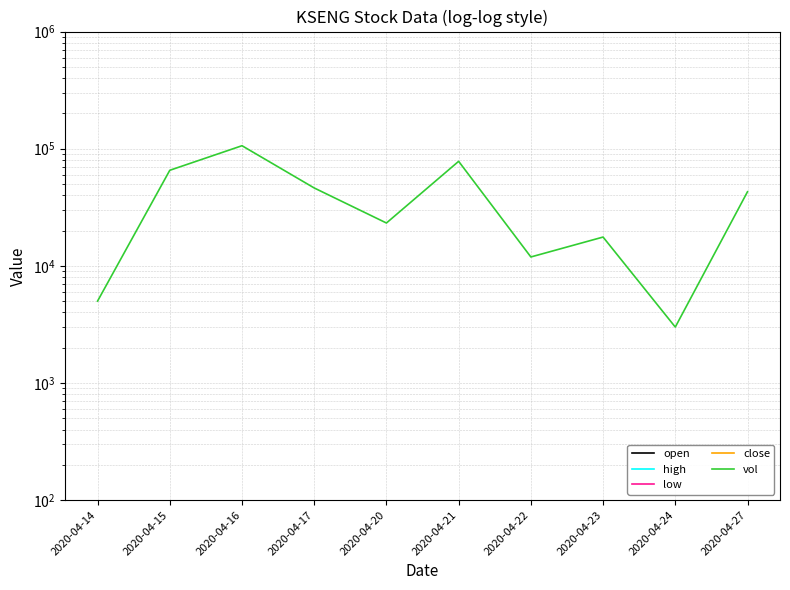

List the labels in order of vol value, smallest first.

2020-04-24, 2020-04-14, 2020-04-22, 2020-04-23, 2020-04-20, 2020-04-27, 2020-04-17, 2020-04-15, 2020-04-21, 2020-04-16